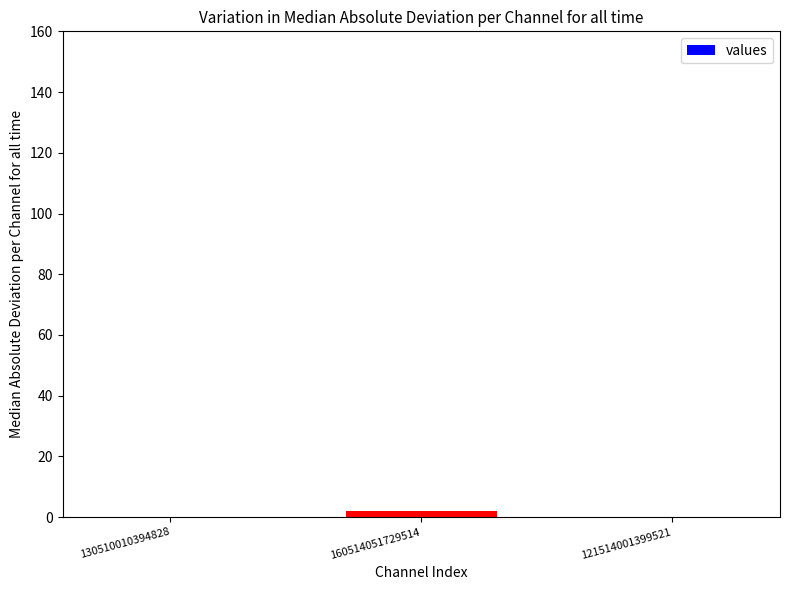

The chart shows a value of 2 at 160514051729514. True or false?

True